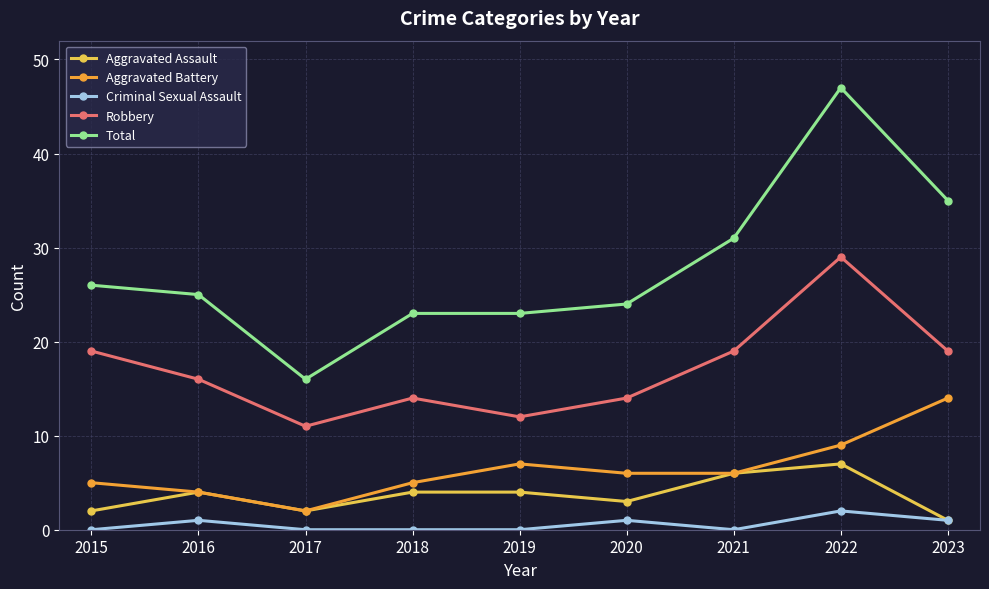

Where is the first local maximum for Aggravated Battery?

2019